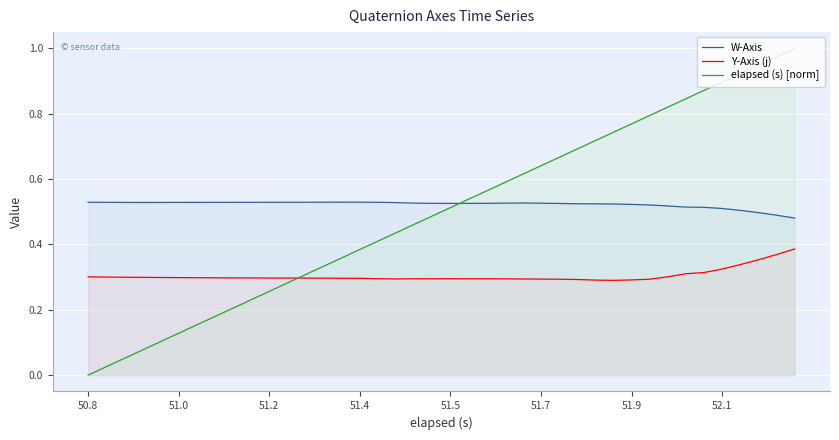

What are all the series names shown in the legend?

W-Axis, Y-Axis (j), elapsed (s) [norm]